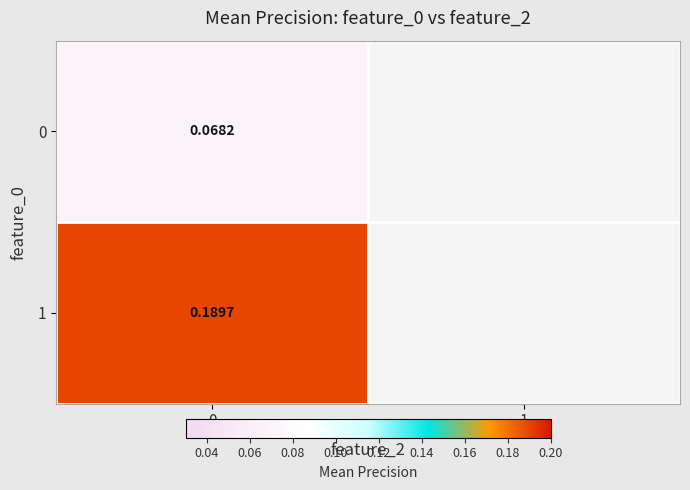

What is the highest value of the row_0 series?

0.1